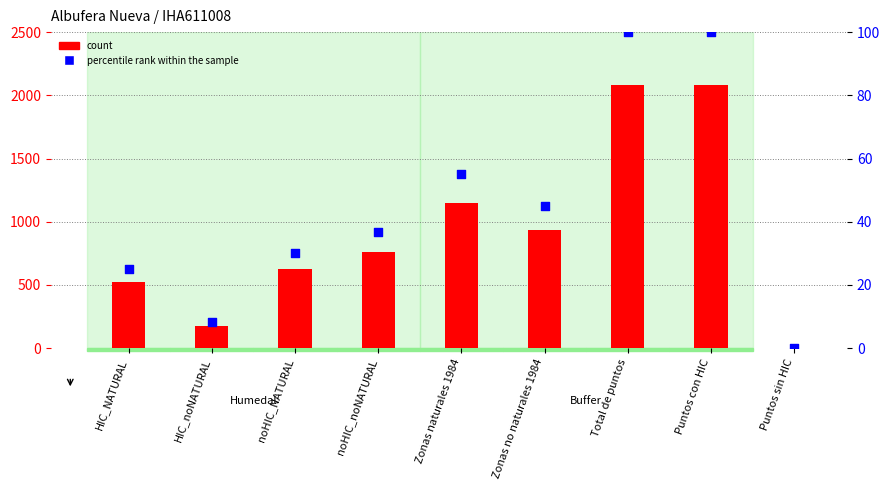

What are all the series names shown in the legend?

count, percentile rank within the sample